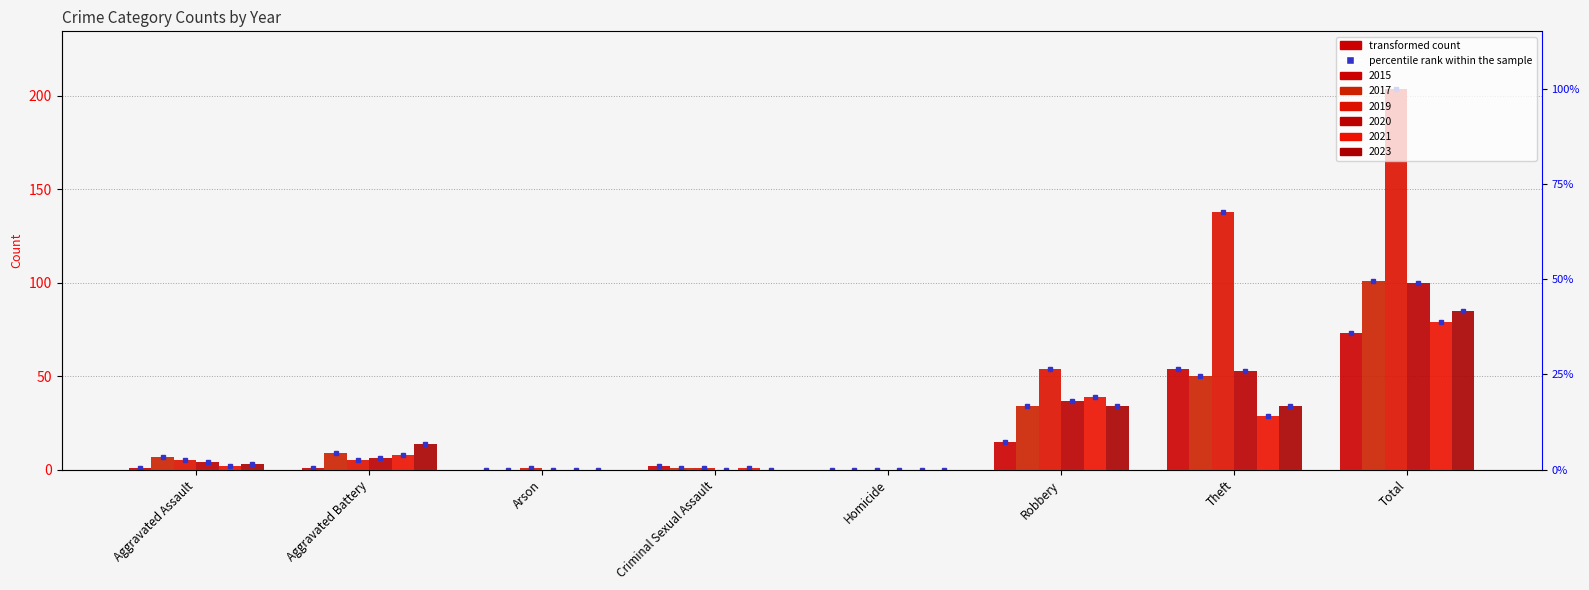

Is the value of 2023 at Theft greater than the value of 2020 at Theft?

No